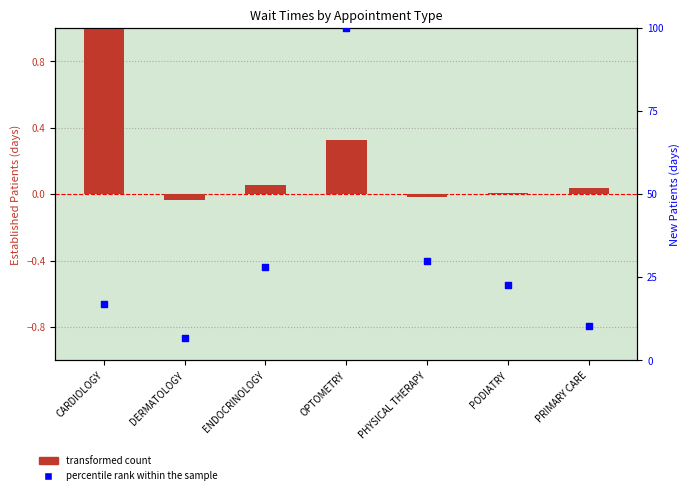

What are all the series names shown in the legend?

transformed count, percentile rank within the sample